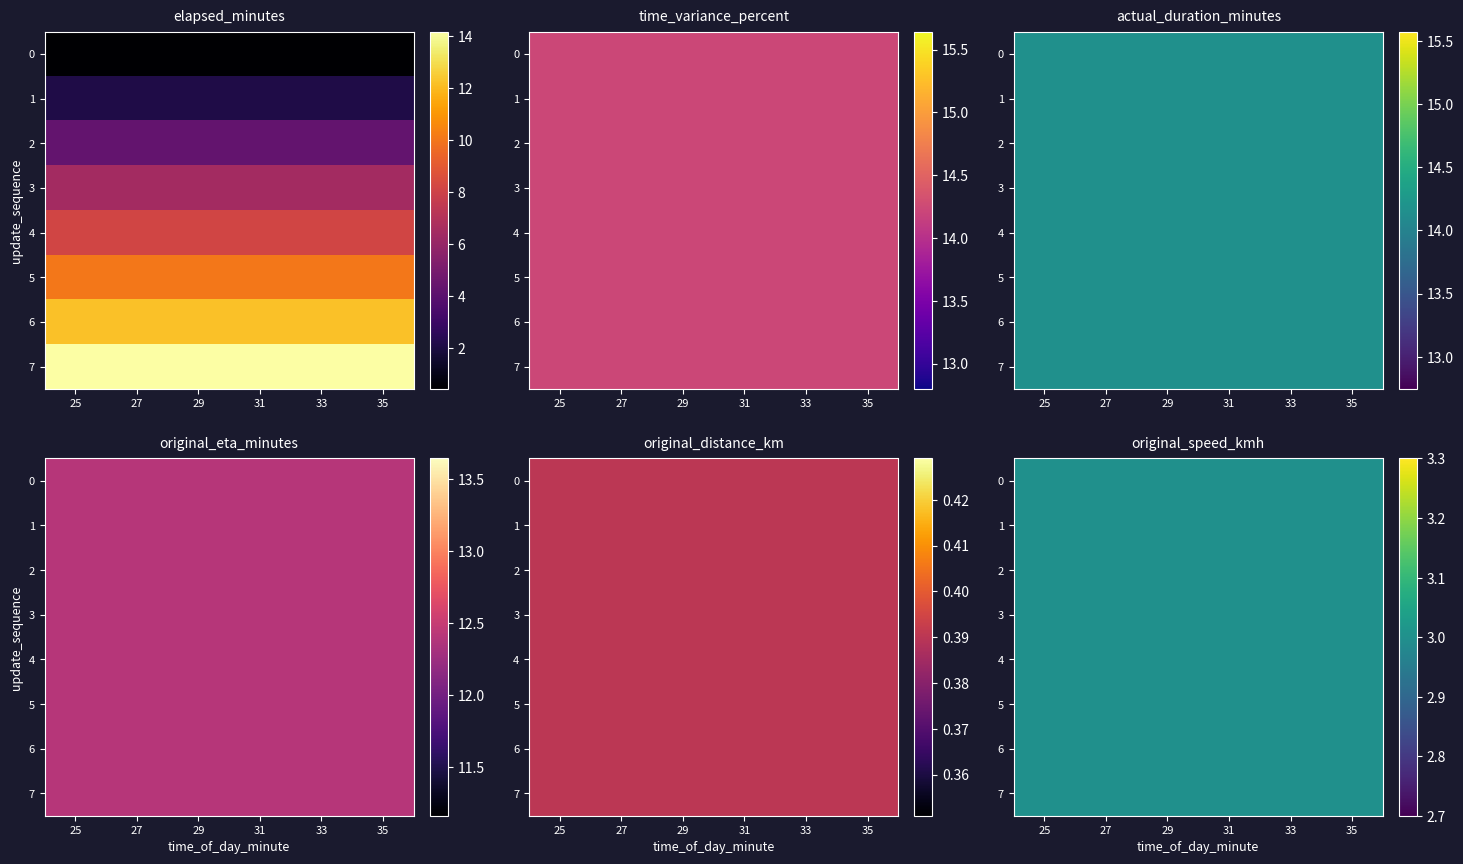

How many data points in 31 are above 8?

4